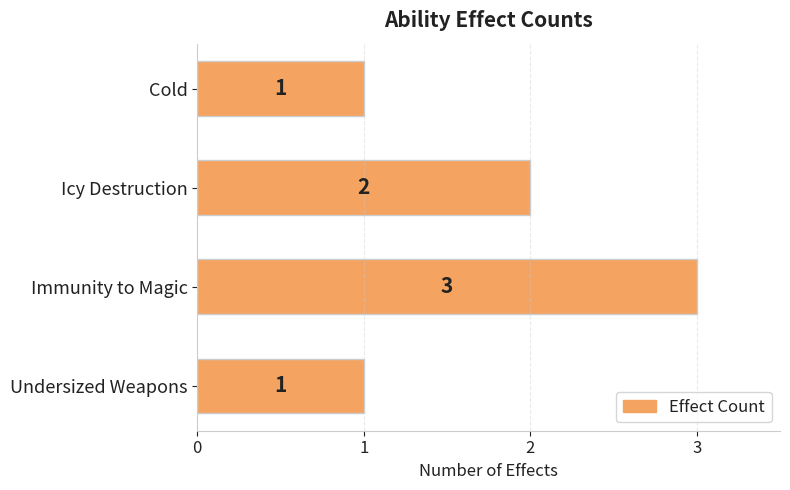

What is the change in value from Cold to Immunity to Magic?

+2